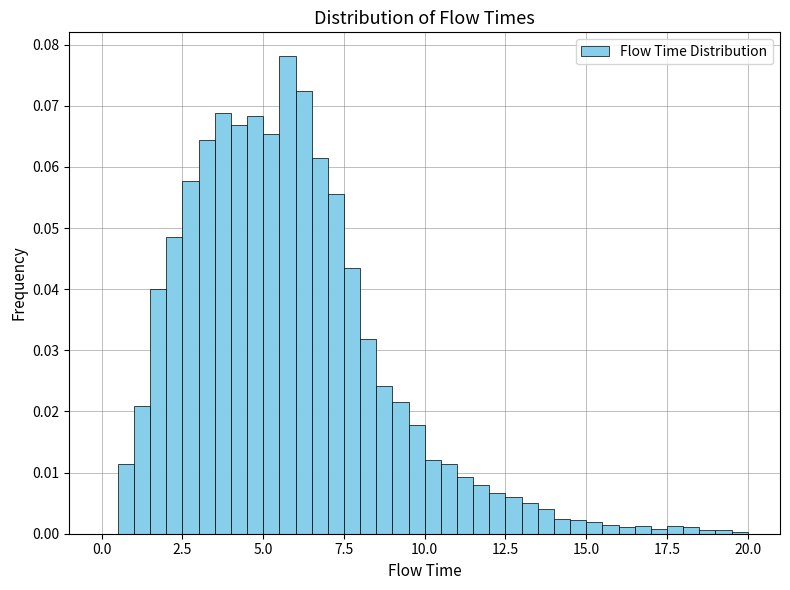

Around what value on the x-axis is the tallest bar? Give the approximate position of its centre, as read against the axis.

6.0